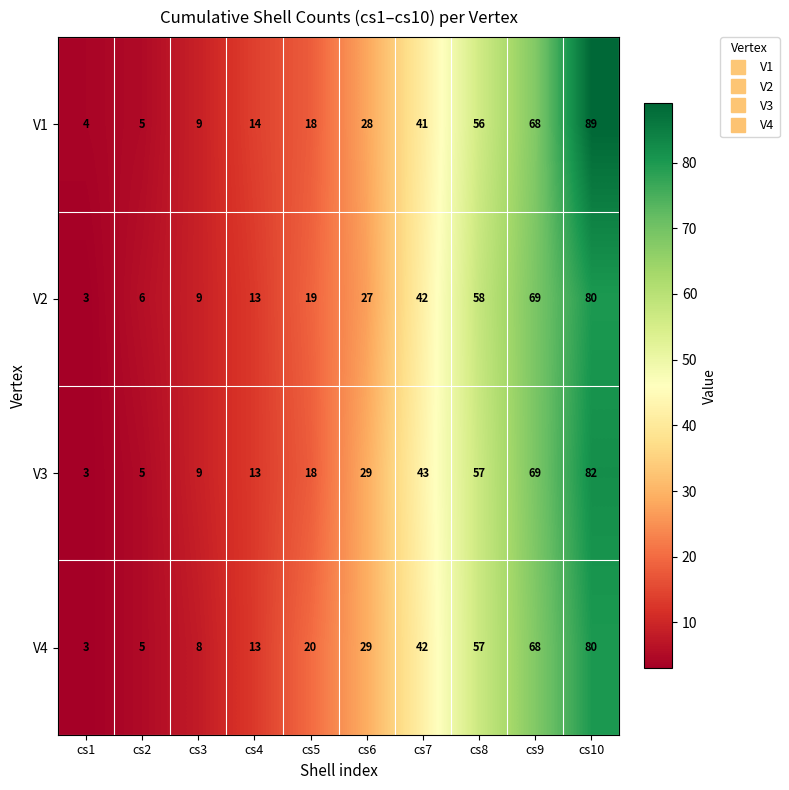

List the labels in order of V2 value, smallest first.

cs1, cs2, cs3, cs4, cs5, cs6, cs7, cs8, cs9, cs10